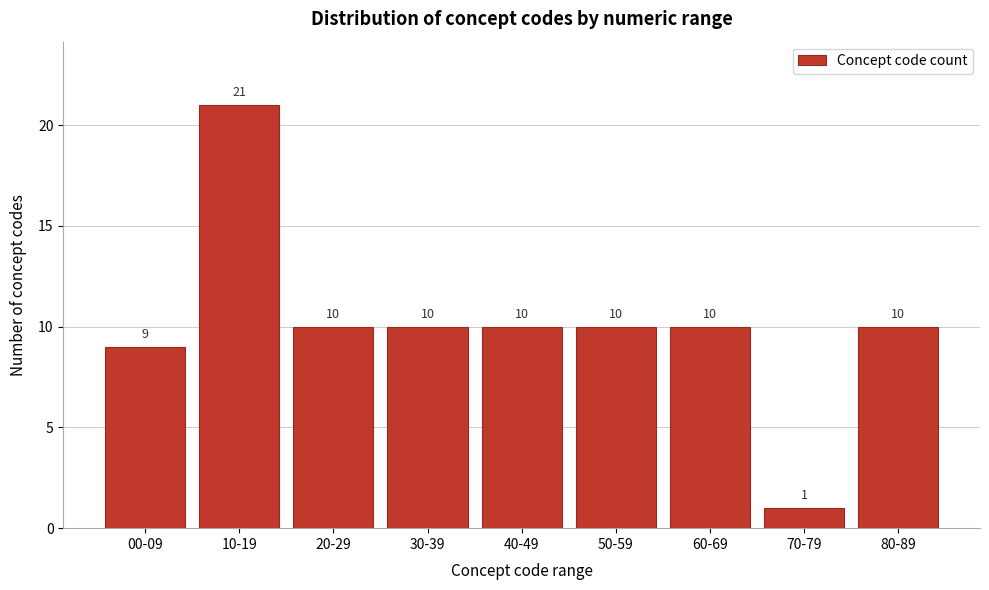

Reading left to right, transcribe all the data shown in this chart.

9	21	10	10	10	10	10	1	10